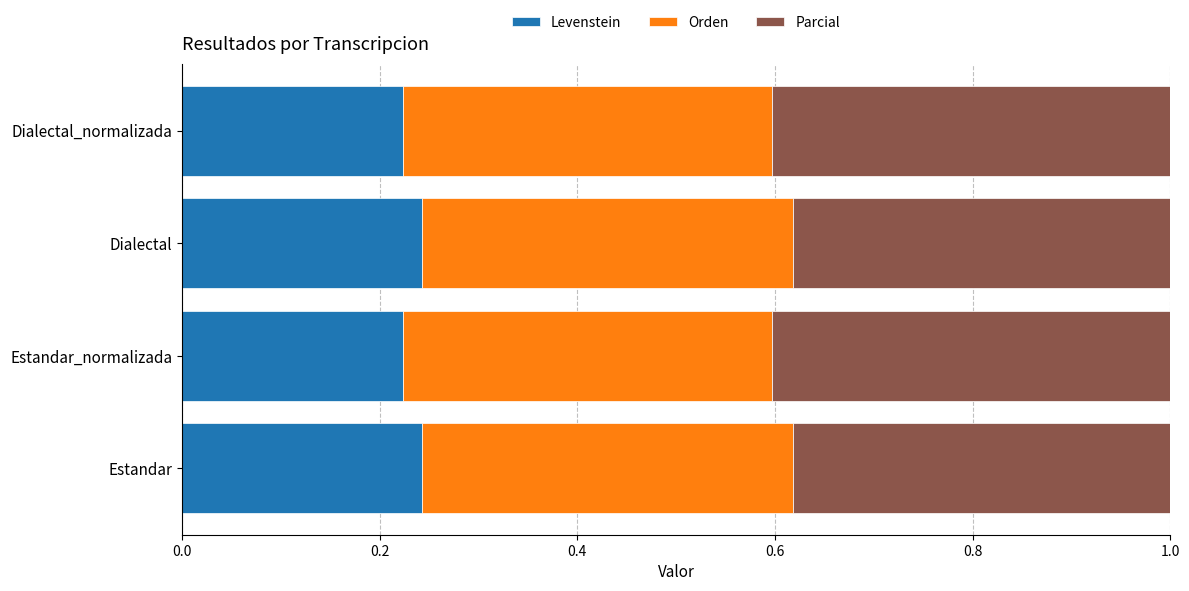

What is the sum of all Levenstein values?

0.9